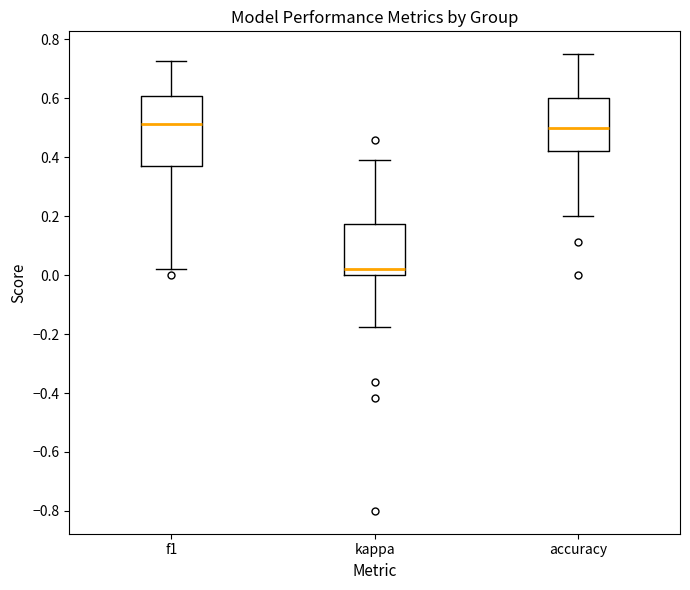

Comparing the boxes themselves (not the whiskers), which one is the tallest?

f1